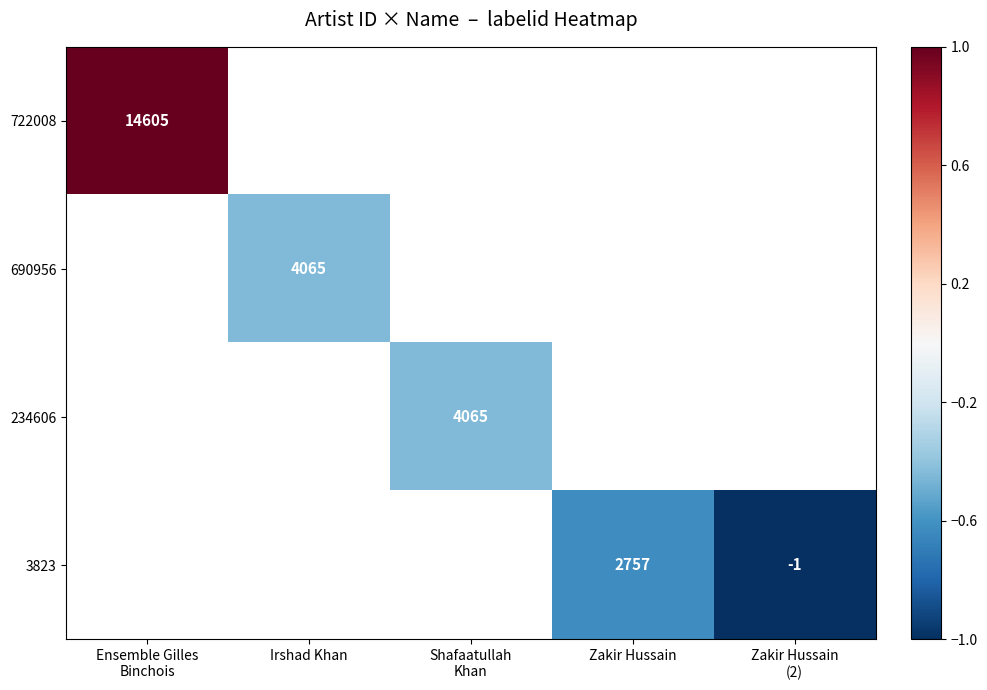

Count the number of categories in the chart.

5